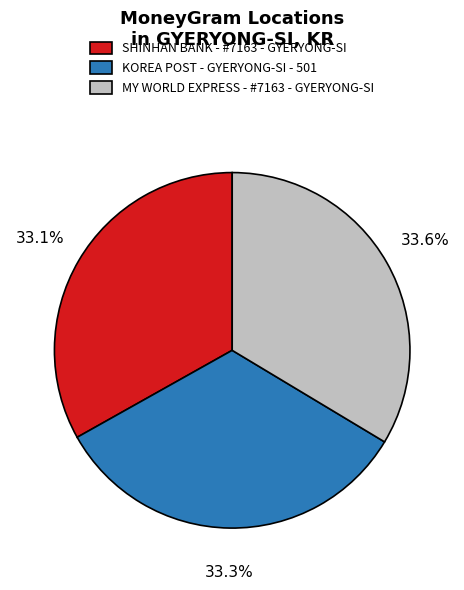

Approximately how many times larger is the value at SHINHAN BANK - #7163 - GYERYONG-SI compared to KOREA POST - GYERYONG-SI - 501?

1.0